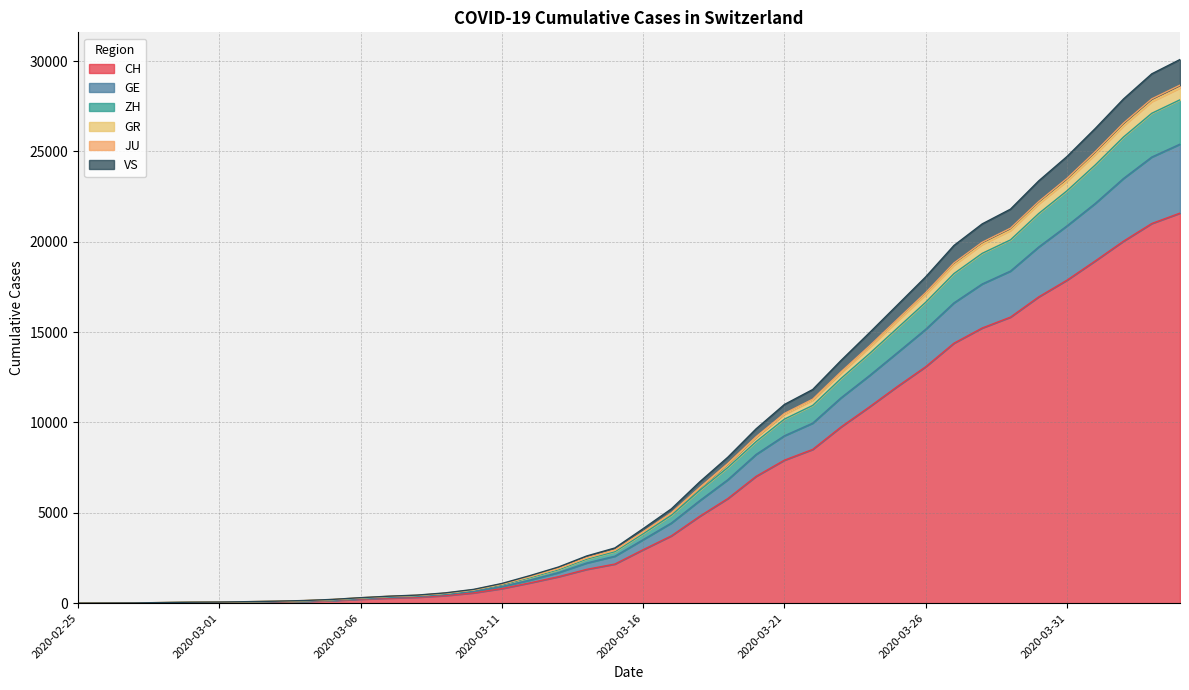

True or false: JU has more than 1 points higher than both neighbors.

False